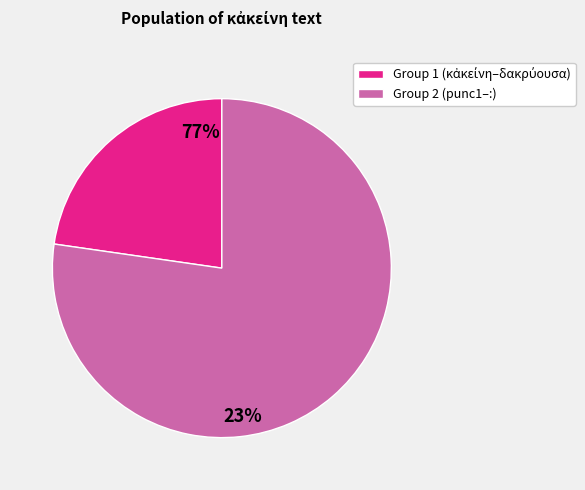

How many segments does this pie chart have?

2